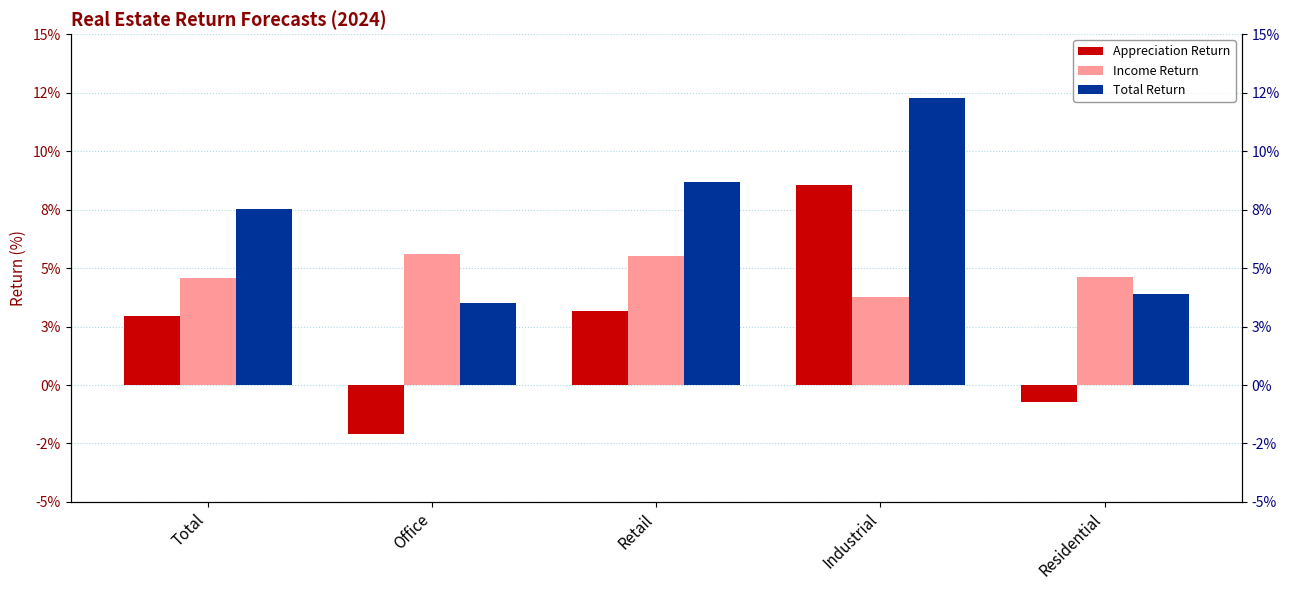

How many Total Return values are between 0 and 1?

5